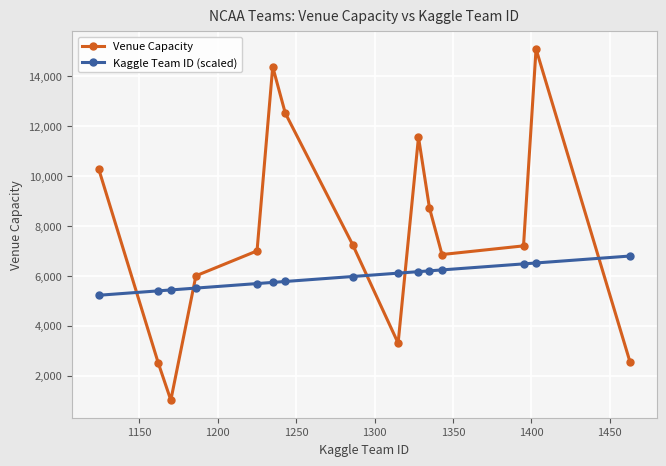

After their last crossing, which series has the higher values: Kaggle Team ID (scaled) or Venue Capacity?

Kaggle Team ID (scaled)